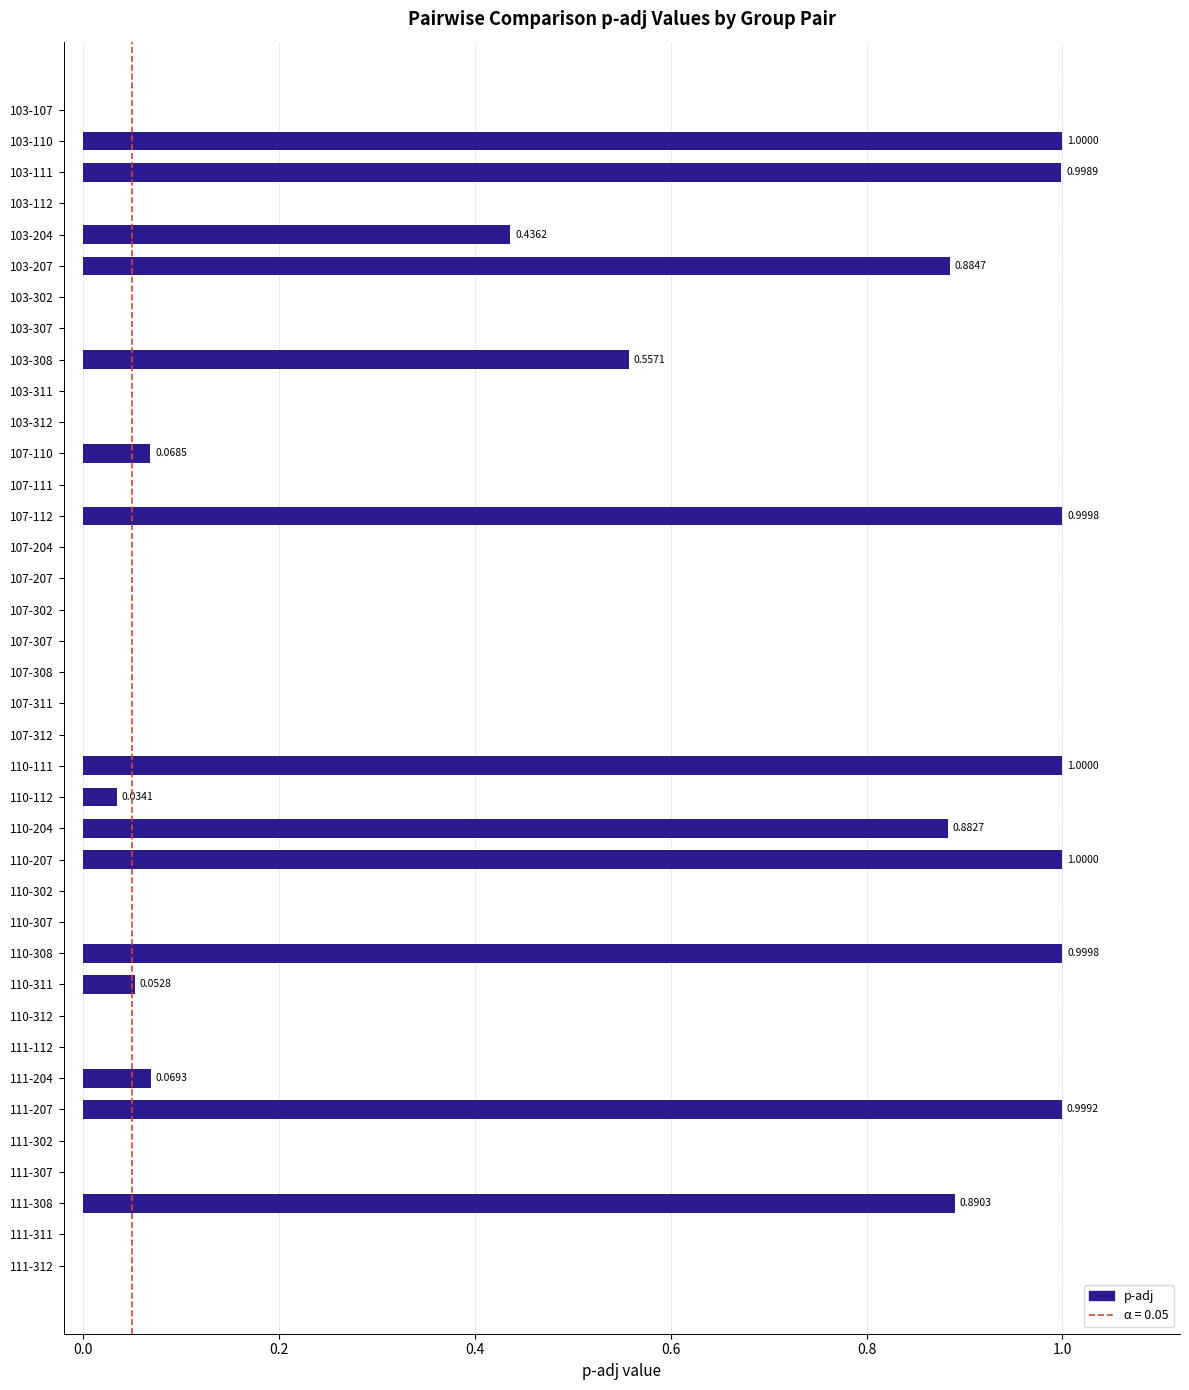

What is the sum of all values?

10.9